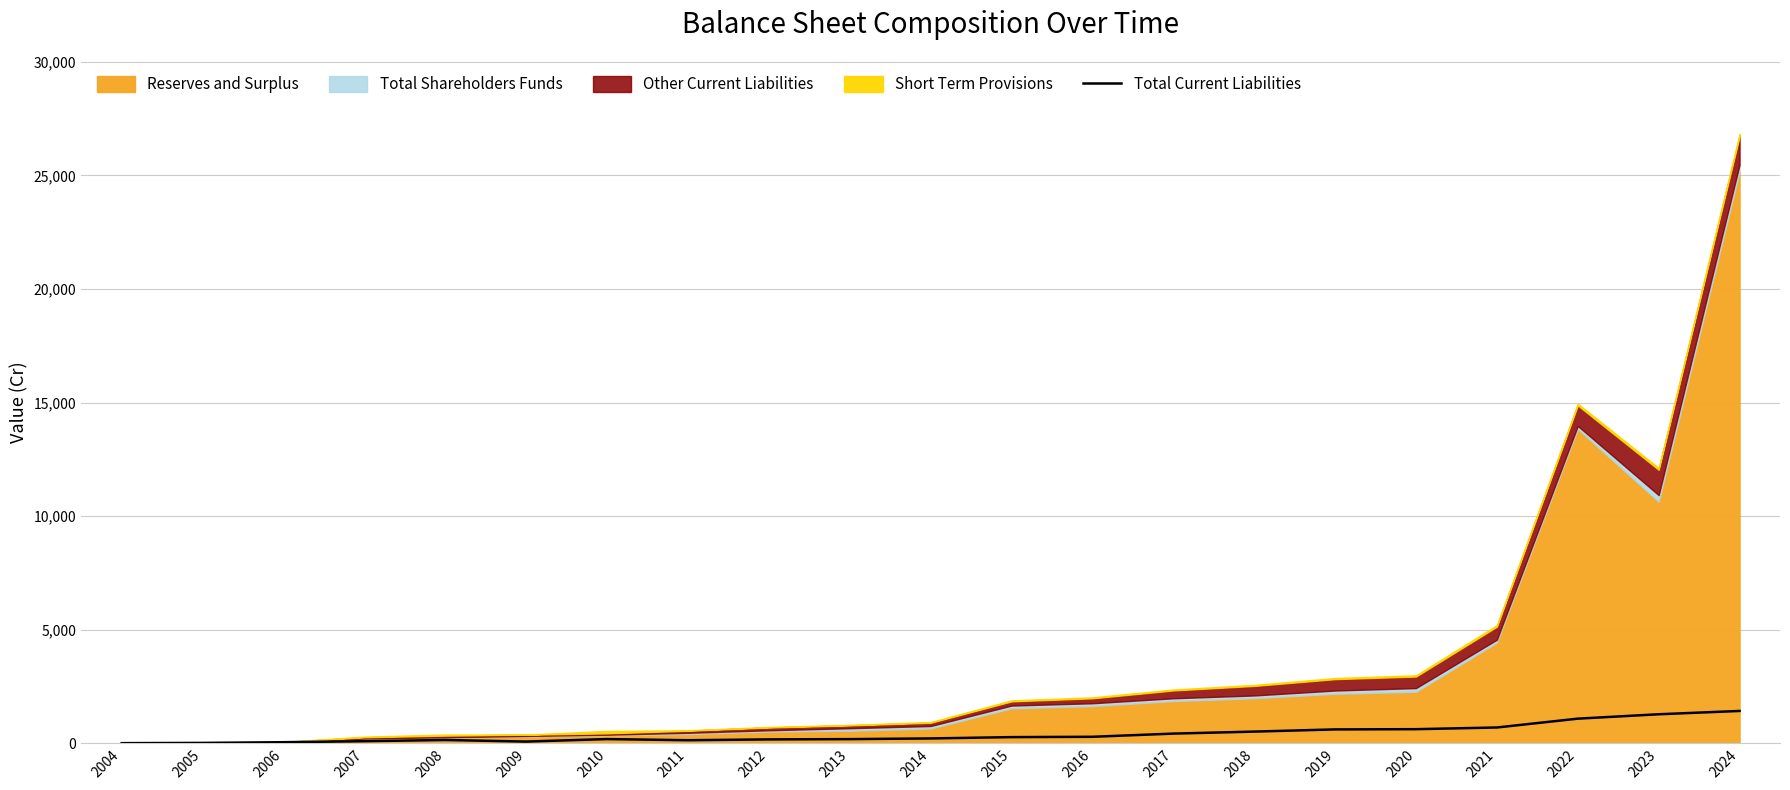

The chart shows a value of 136.2 at 2011. True or false?

True